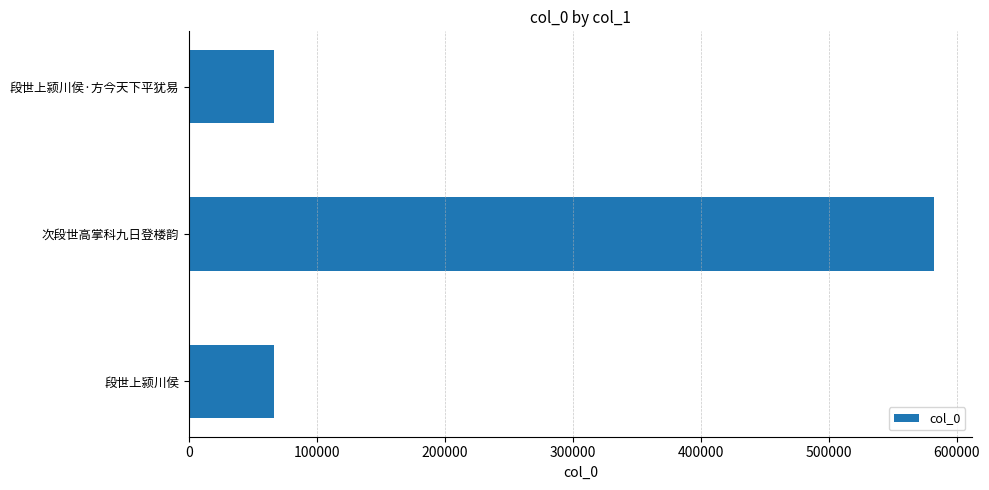

What is the average value?

238519